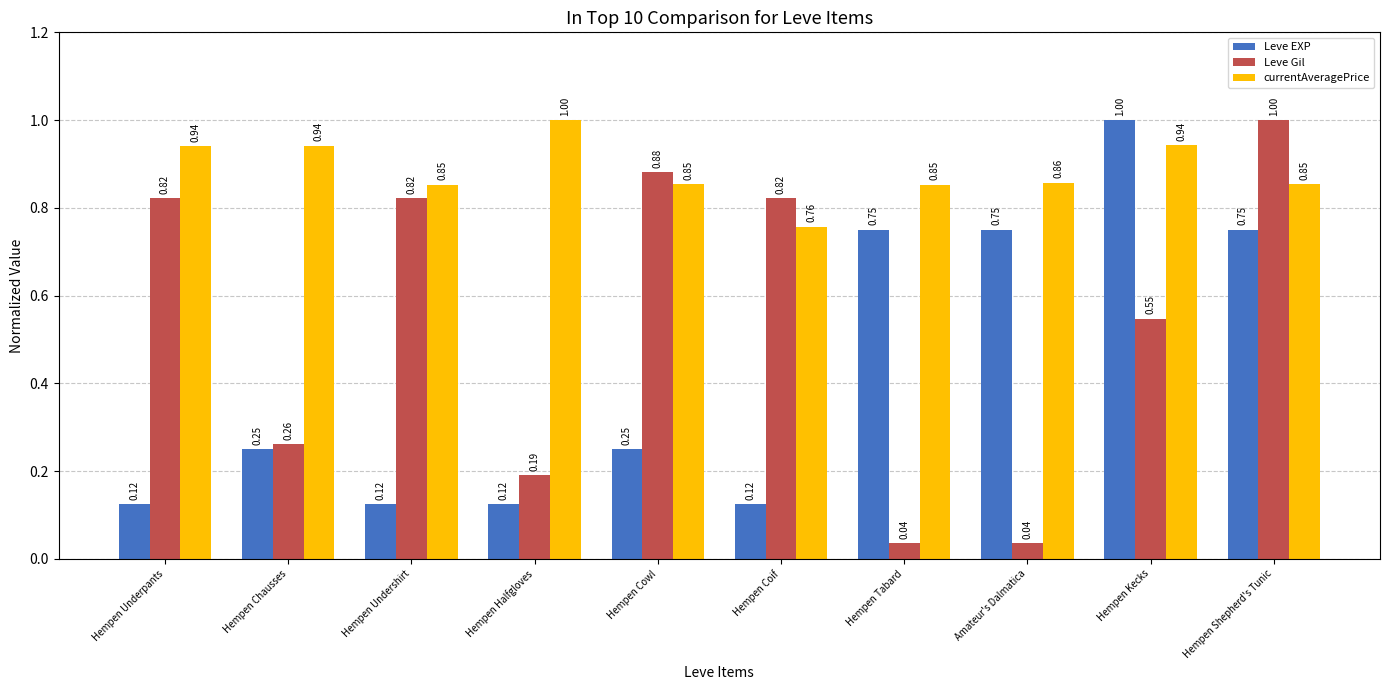

What position from the right is Hempen Undershirt?

8